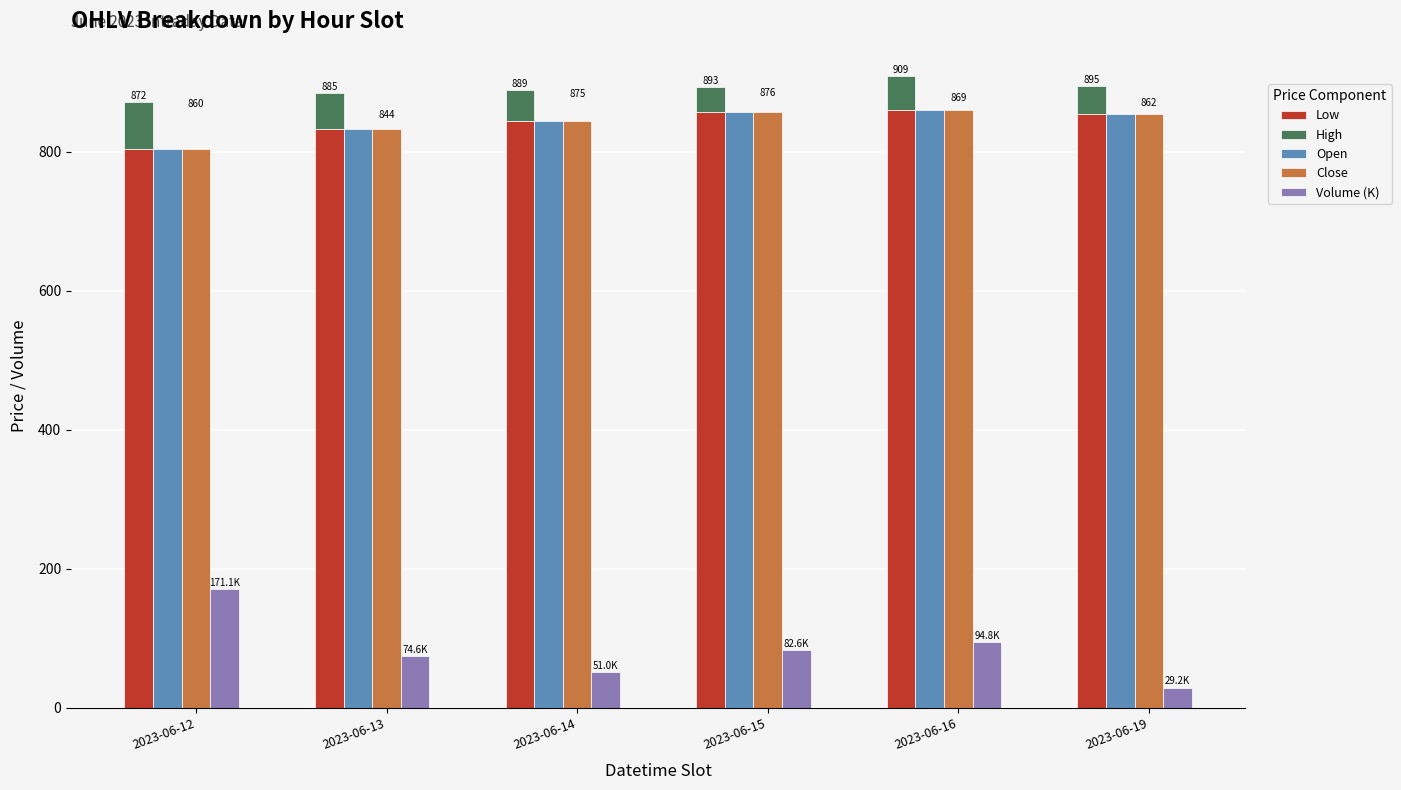

At how many categories does at least one series exceed 665?

6